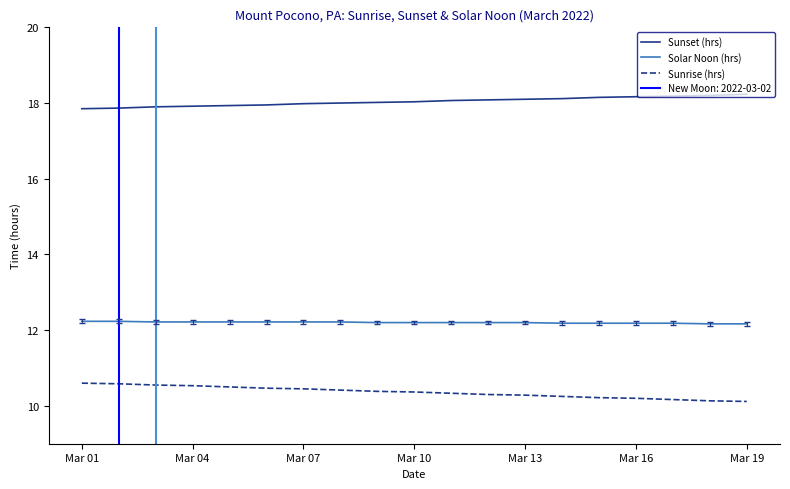

What is the maximum value shown in the chart?

18.2